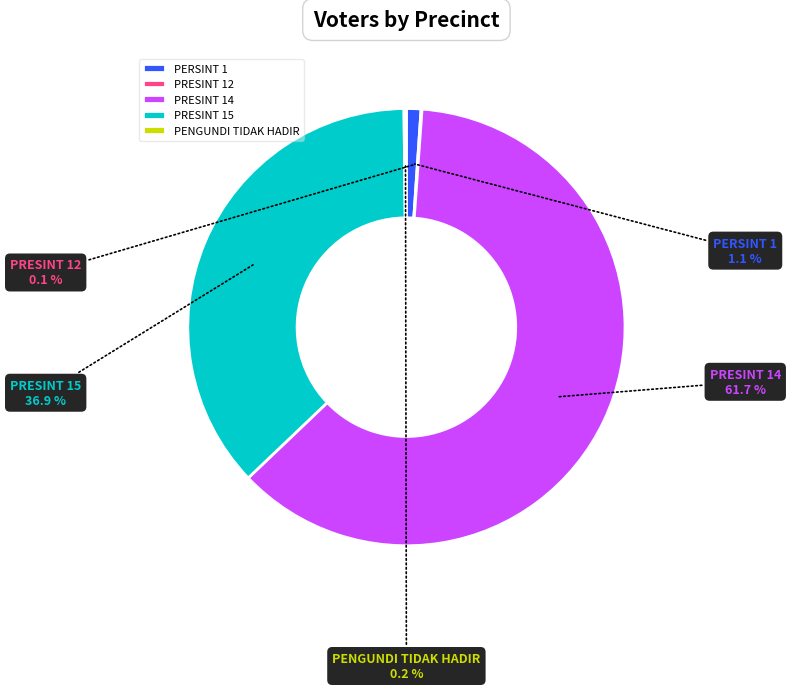

Between PRESINT 15 and PRESINT 14, which is larger?

PRESINT 14